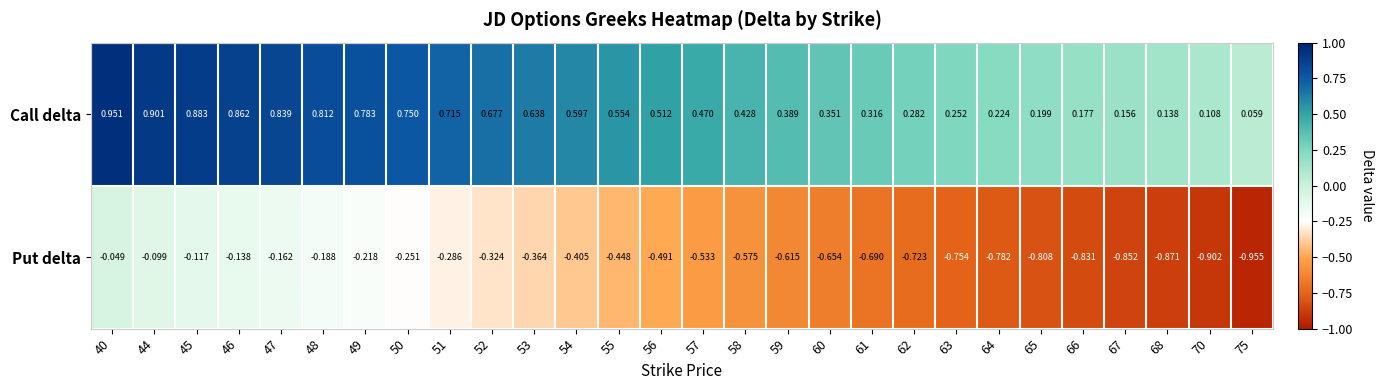

Between 45 and 62, which series saw the biggest shift?

Put delta